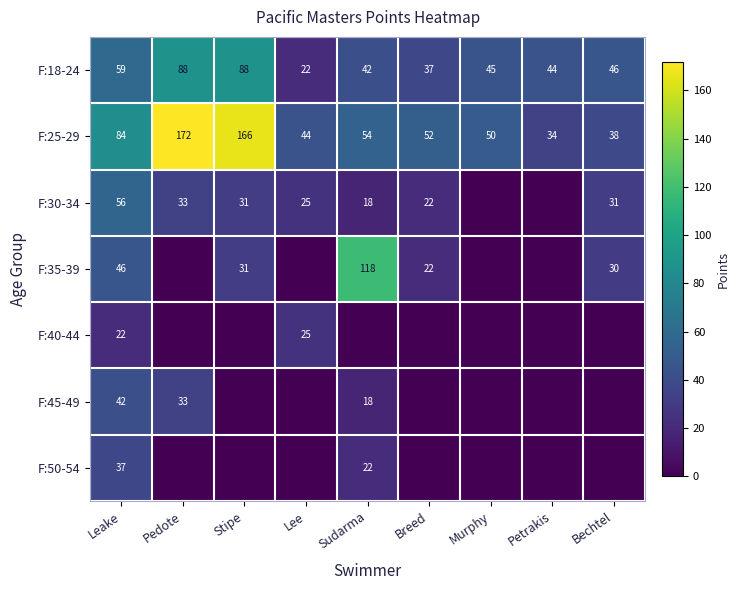

What is the difference between the highest and lowest values at Leake?

62